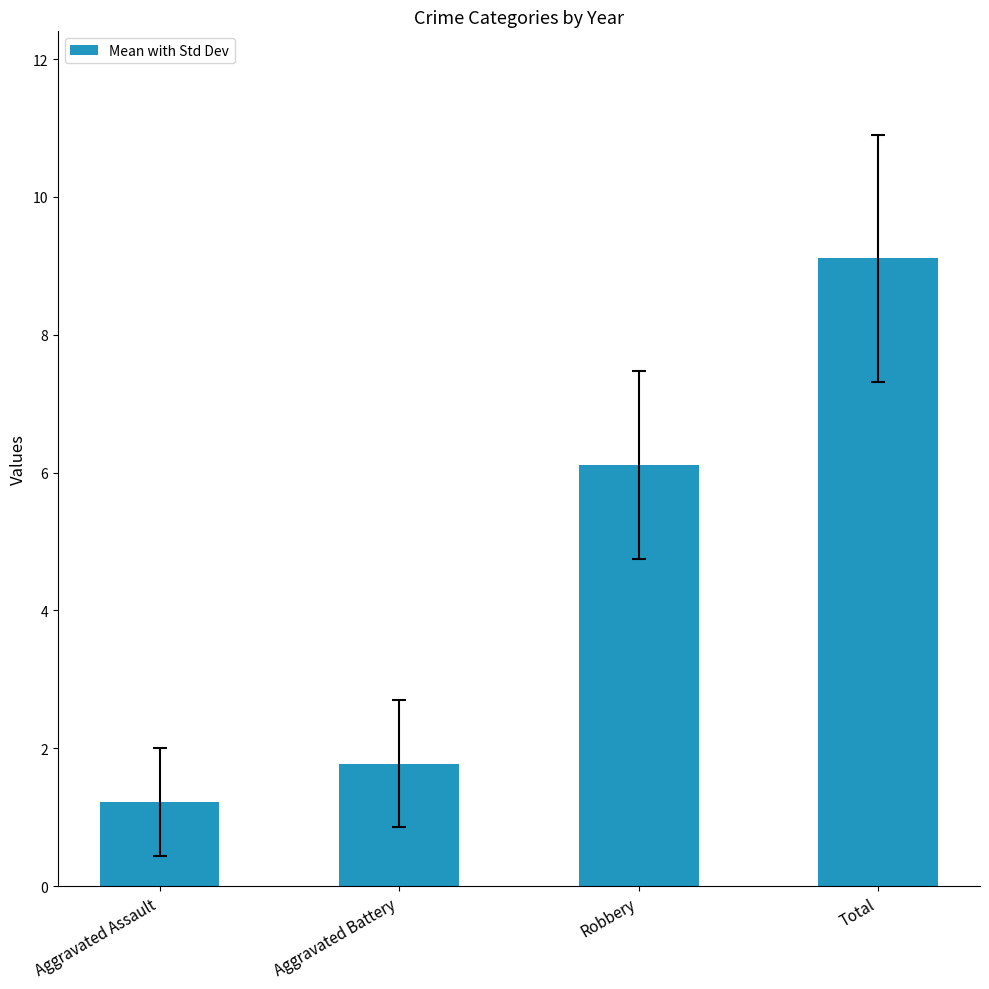

True or false: the data shows 1.7 at Aggravated Assault.

False